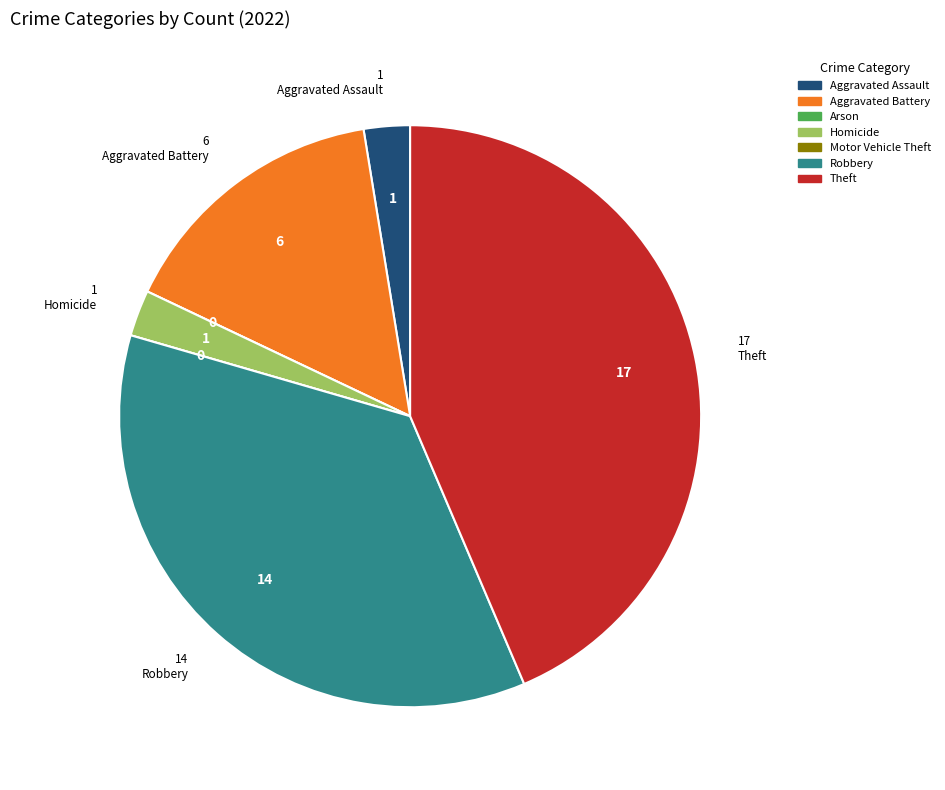

Is there any slice that represents more than half of the pie?

No